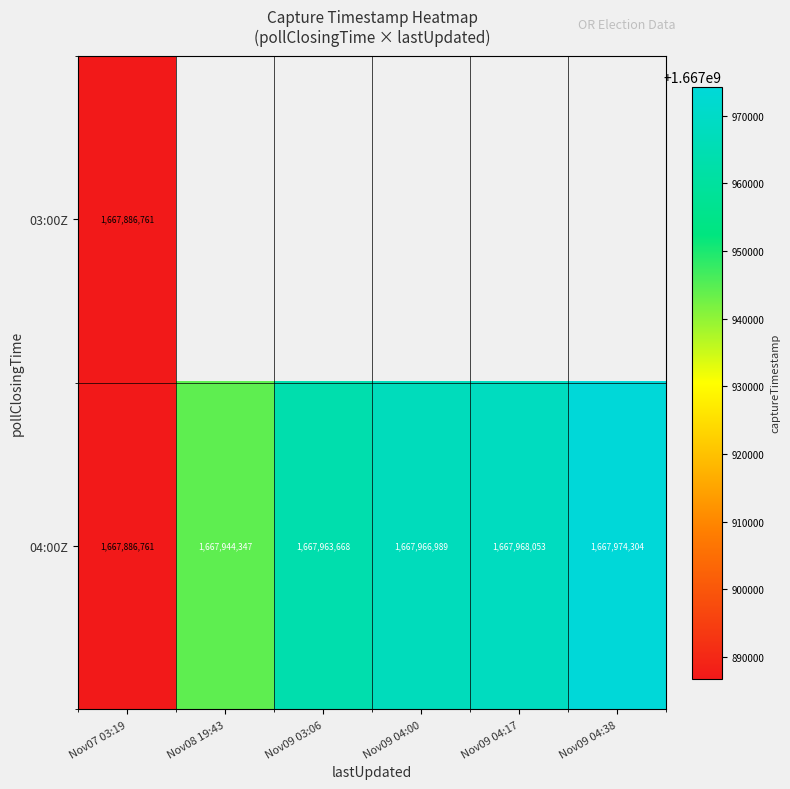

Rank the categories by 04:00Z value from lowest to highest.

Nov07 03:19, Nov08 19:43, Nov09 03:06, Nov09 04:00, Nov09 04:17, Nov09 04:38